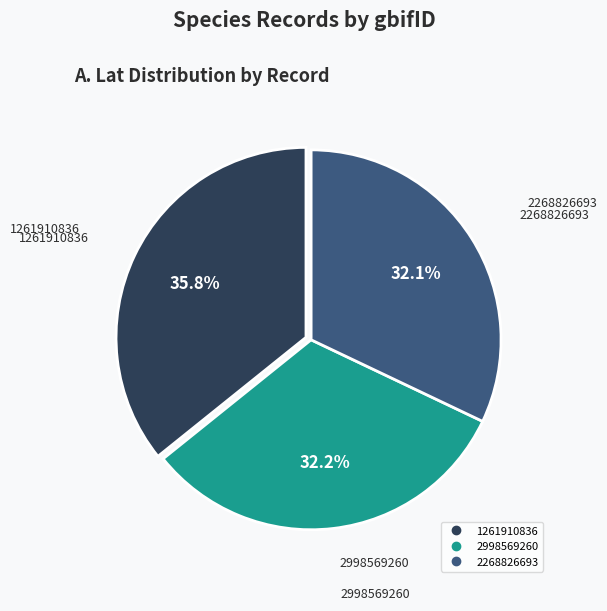

To the nearest percent, what is the difference between the largest and smallest slice percentages?

4%